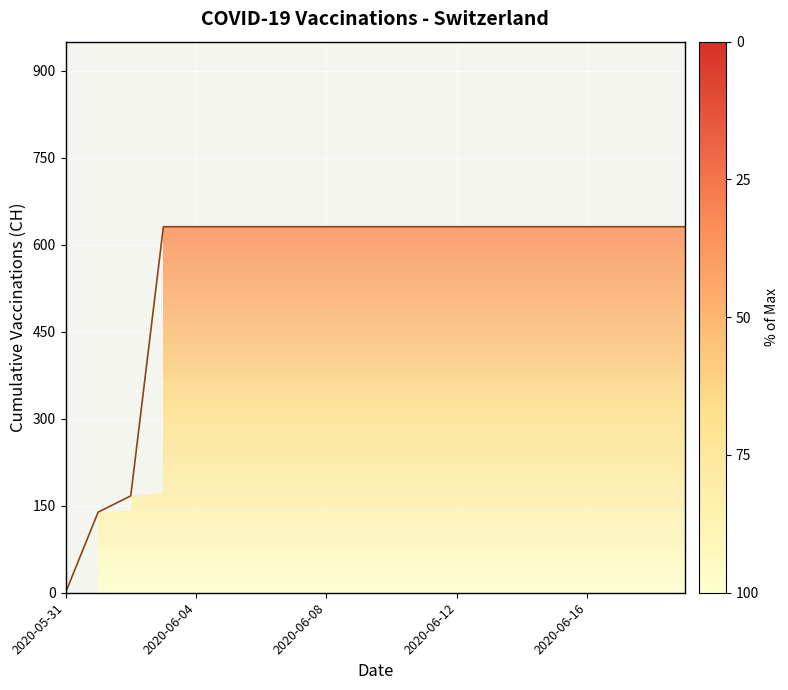

What is the sum of all values?

11033